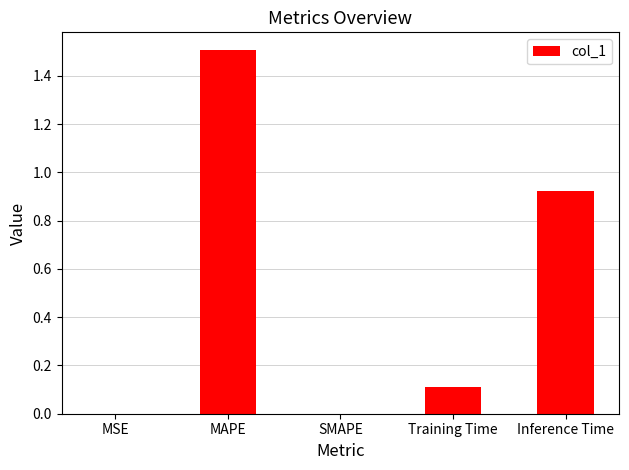

What is the sum of all values?

2.5